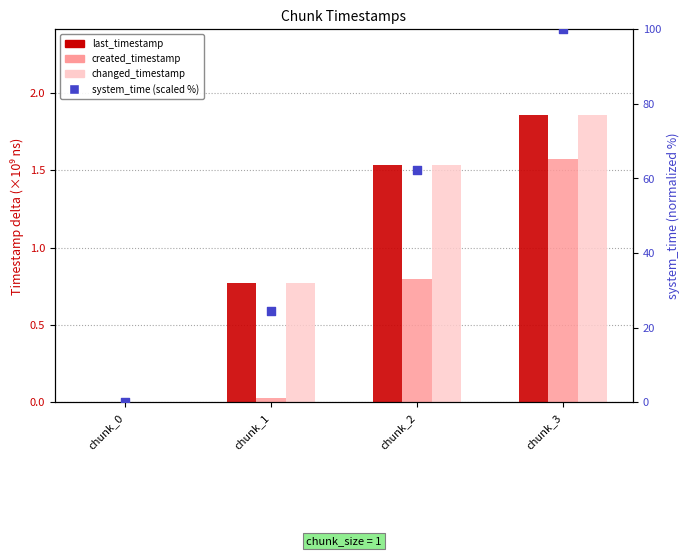

Which series reaches the maximum Y coordinate?

system_time (scaled %)